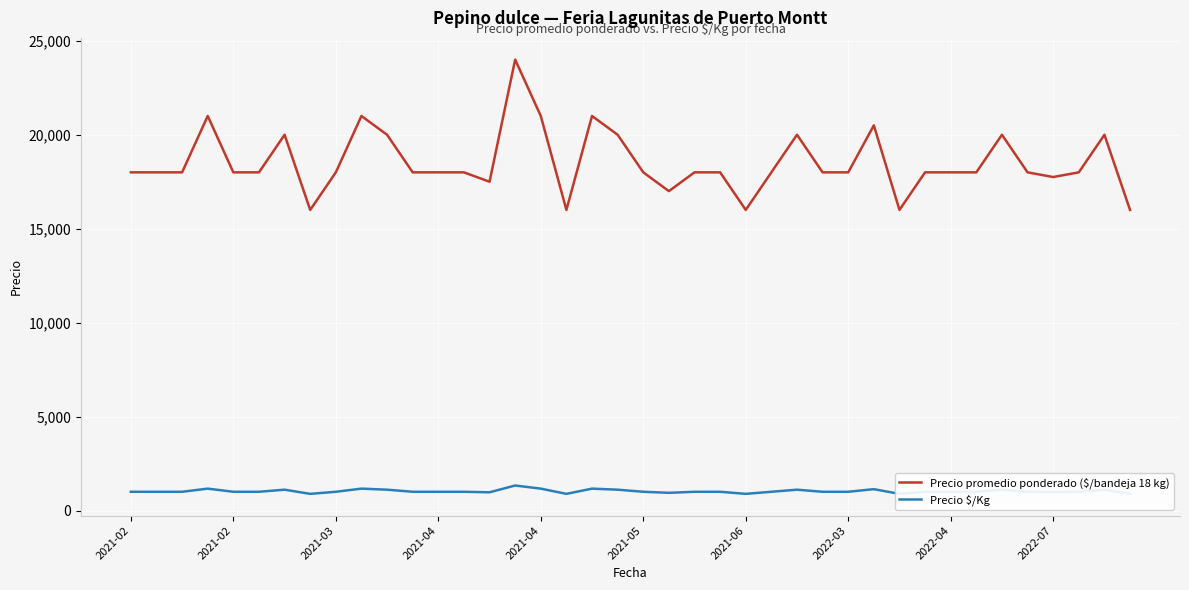

What is the greatest value displayed?

24000